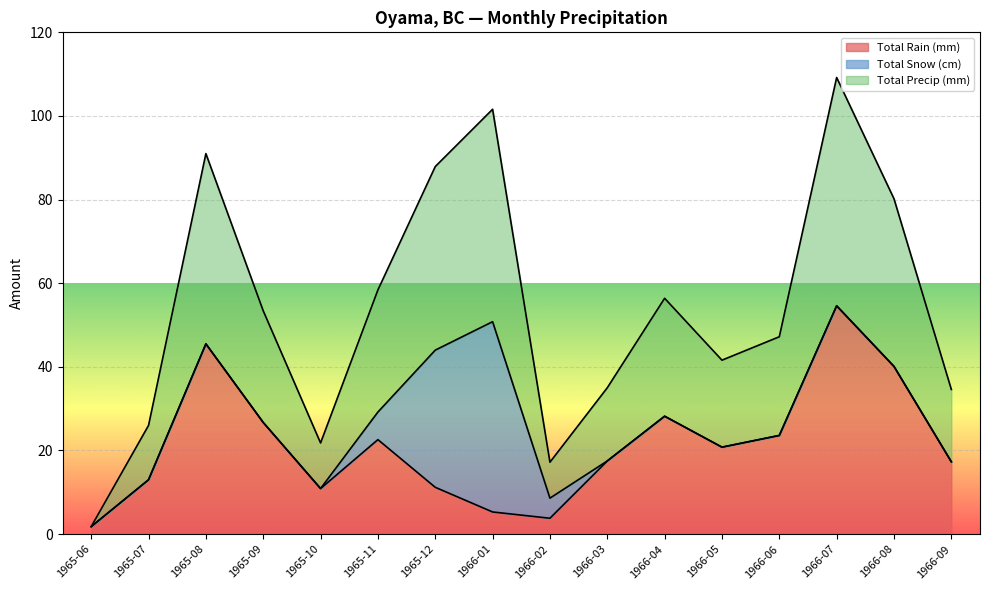

The value of Total Rain (mm) at 1966-09 is 27.1. True or false?

False